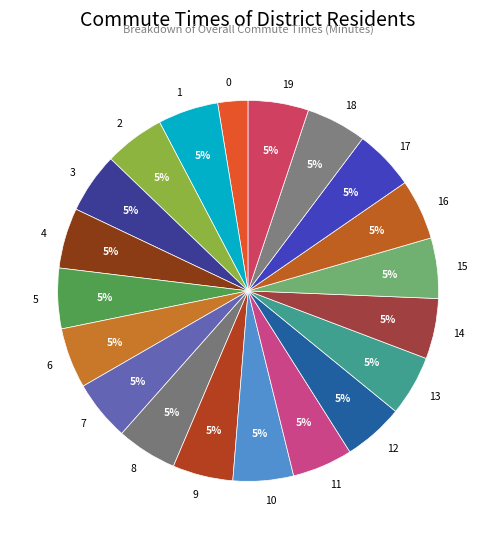

The 1 slice represents 5% of the pie. True or false?

True